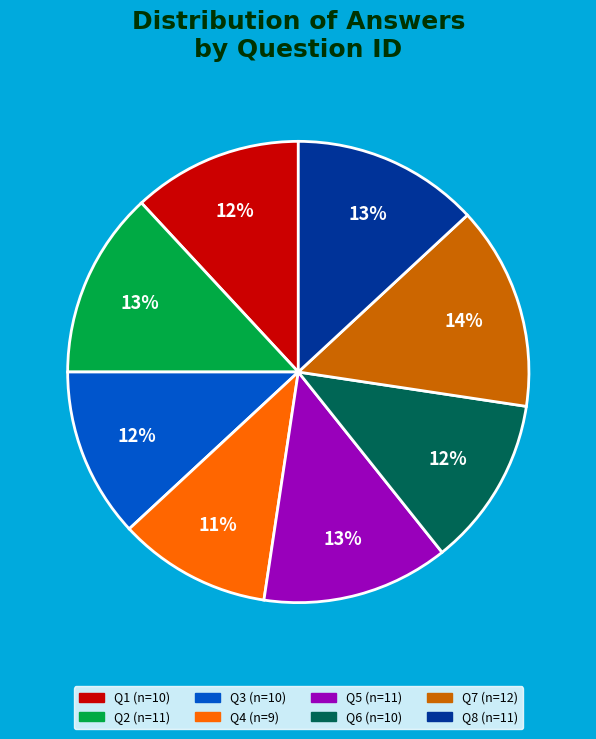

Is there a majority slice in this chart?

No